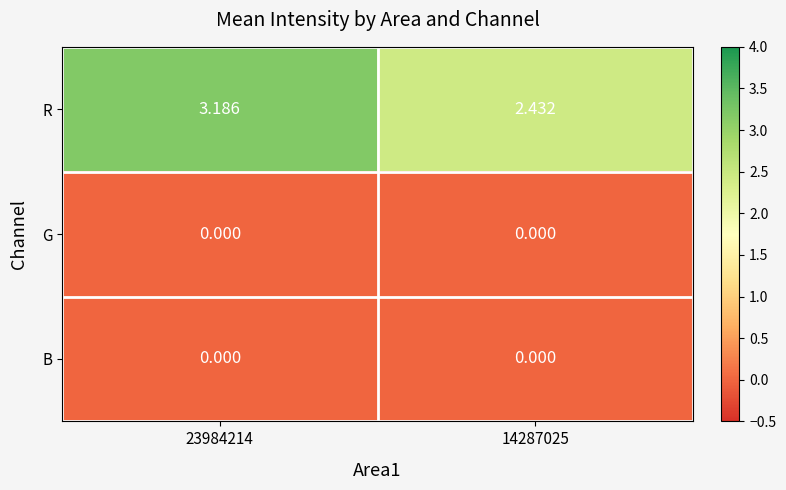

Which series has the widest spread of values?

R